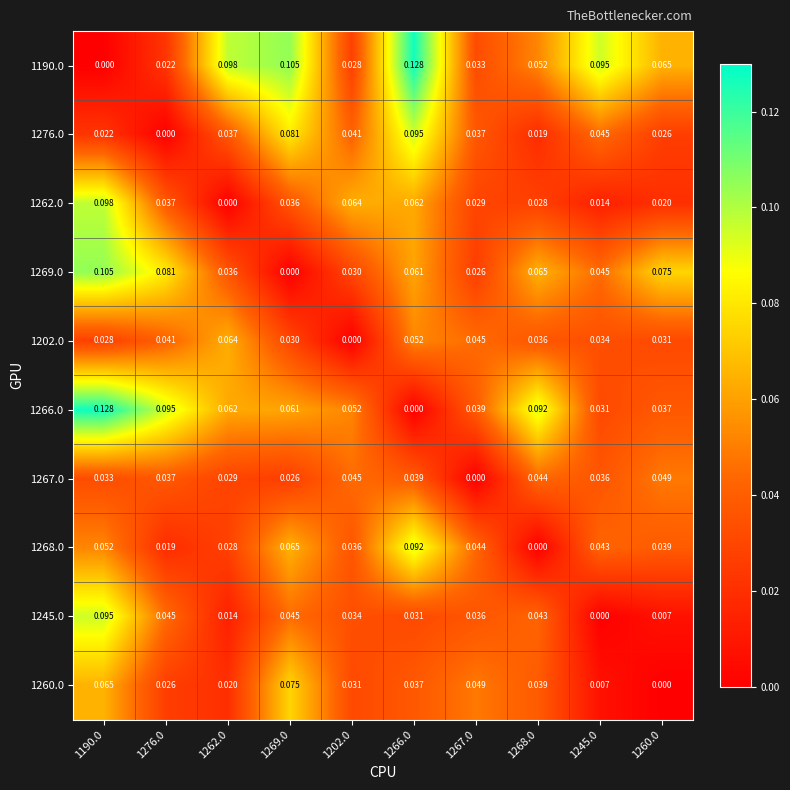

How many values in 1266.0 are above zero?

9